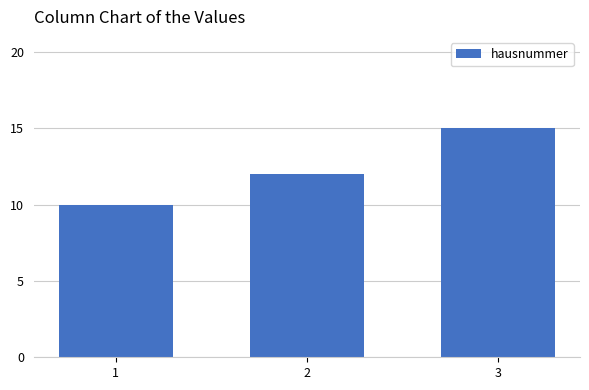

What is the average value?

12